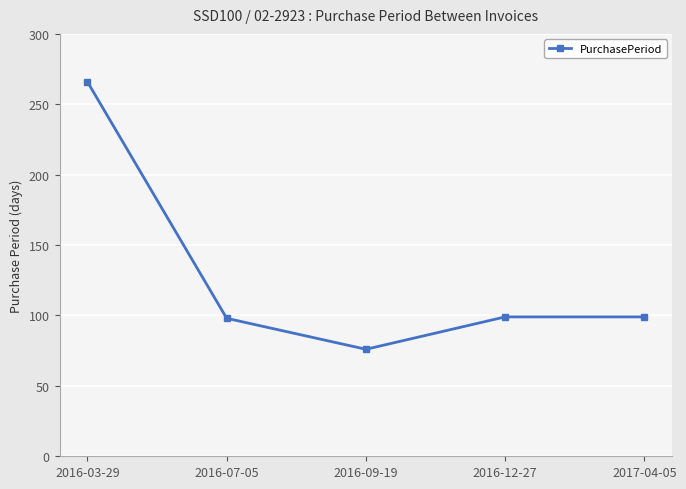

What is the sum of the values at 2016-12-27 and 2016-07-05?

197